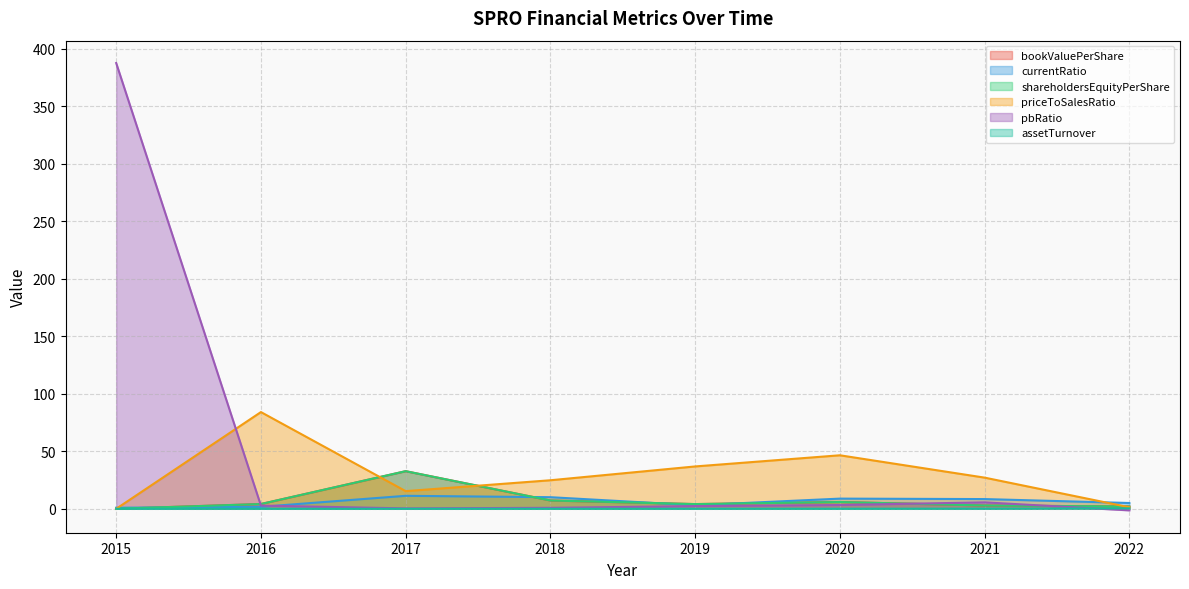

In pbRatio, how many points are lower than both neighbors (excluding endpoints)?

1